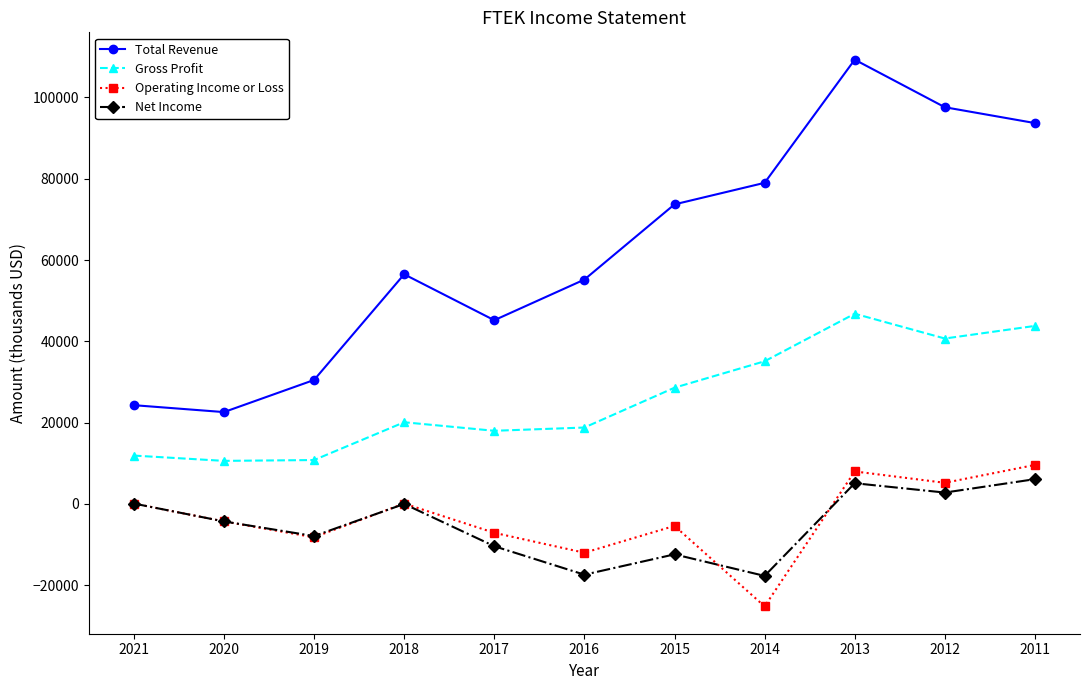

The Total Revenue series shows 43093 at 2014. True or false?

False